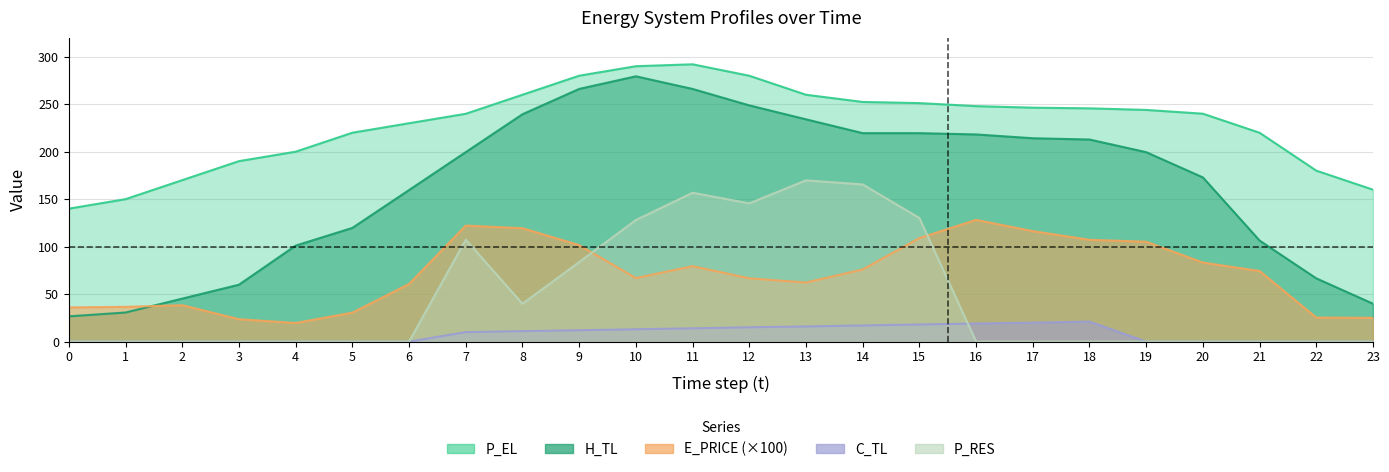

Reading left to right, extract all data points from this chart.

E_PRICE: 0=36.0	1=36.6	2=38.3	3=23.6	4=19.6	5=30.5	6=60.6	7=122.2	8=119.4	9=101.6	10=66.9	11=79.4	12=66.7	13=62.2	14=75.9	15=109.0	16=128.2	17=116.3	18=107.2	19=105.2	20=83.2	21=74.3	22=25.3	23=25.0
P_EL: 0=140.0	1=150.0	2=170.0	3=190.0	4=200.0	5=220.0	6=230.0	7=239.9	8=260.0	9=280.0	10=290.0	11=292.0	12=280.0	13=260.0	14=252.4	15=251.2	16=248.0	17=246.4	18=245.6	19=244.0	20=240.0	21=219.9	22=180.0	23=160.0
H_TL: 0=26.6	1=30.6	2=45.3	3=59.9	4=101.1	5=119.7	6=159.6	7=199.6	8=239.4	9=266.1	10=279.4	11=266.1	12=248.8	13=234.1	14=219.5	15=219.5	16=218.2	17=214.2	18=212.8	19=199.5	20=172.9	21=106.4	22=66.6	23=39.9
C_TL: 0=0.0	1=0.0	2=0.0	3=0.0	4=0.0	5=0.0	6=0.0	7=9.9	8=11.0	9=12.0	10=13.0	11=14.0	12=15.1	13=16.0	14=17.0	15=18.0	16=19.0	17=20.0	18=21.0	19=0.0	20=0.0	21=0.0	22=0.0	23=0.0
P_RES: 0=0.0	1=0.0	2=0.0	3=0.0	4=0.0	5=0.0	6=0.0	7=107.3	8=39.9	9=83.8	10=128.0	11=156.8	12=145.6	13=169.8	14=165.5	15=130.2	16=0.0	17=0.0	18=0.0	19=0.0	20=0.0	21=0.0	22=0.0	23=0.0